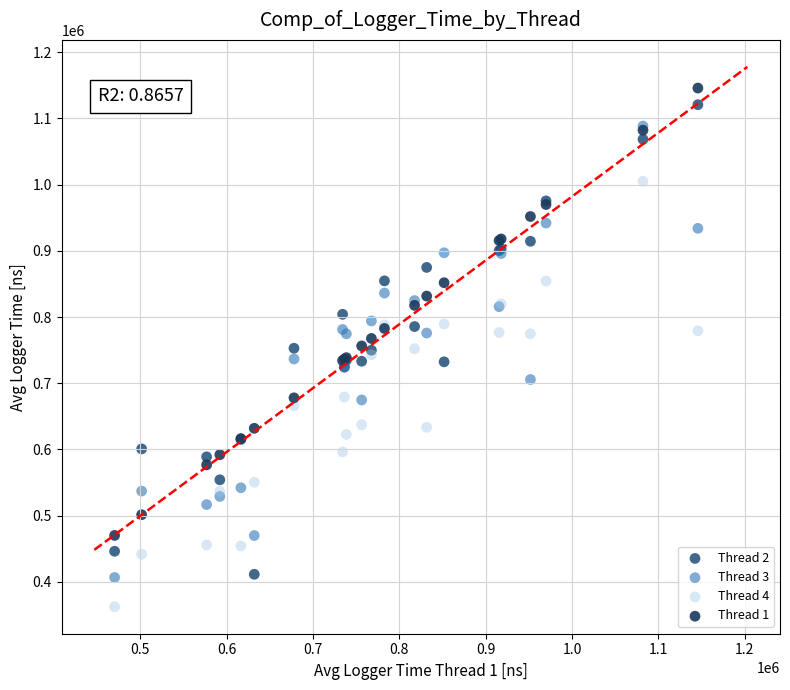

What are all the series names shown in the legend?

Thread 2, Thread 3, Thread 4, Thread 1